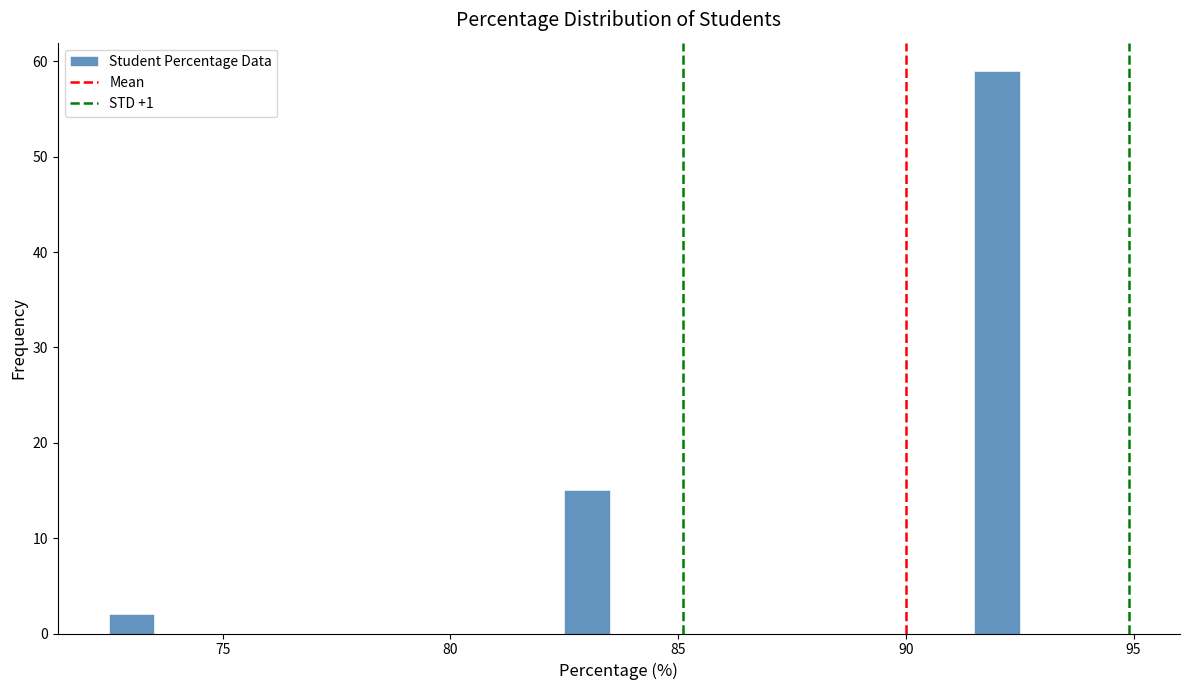

Around what value on the x-axis is the tallest bar? Give the approximate position of its centre, as read against the axis.

92.0